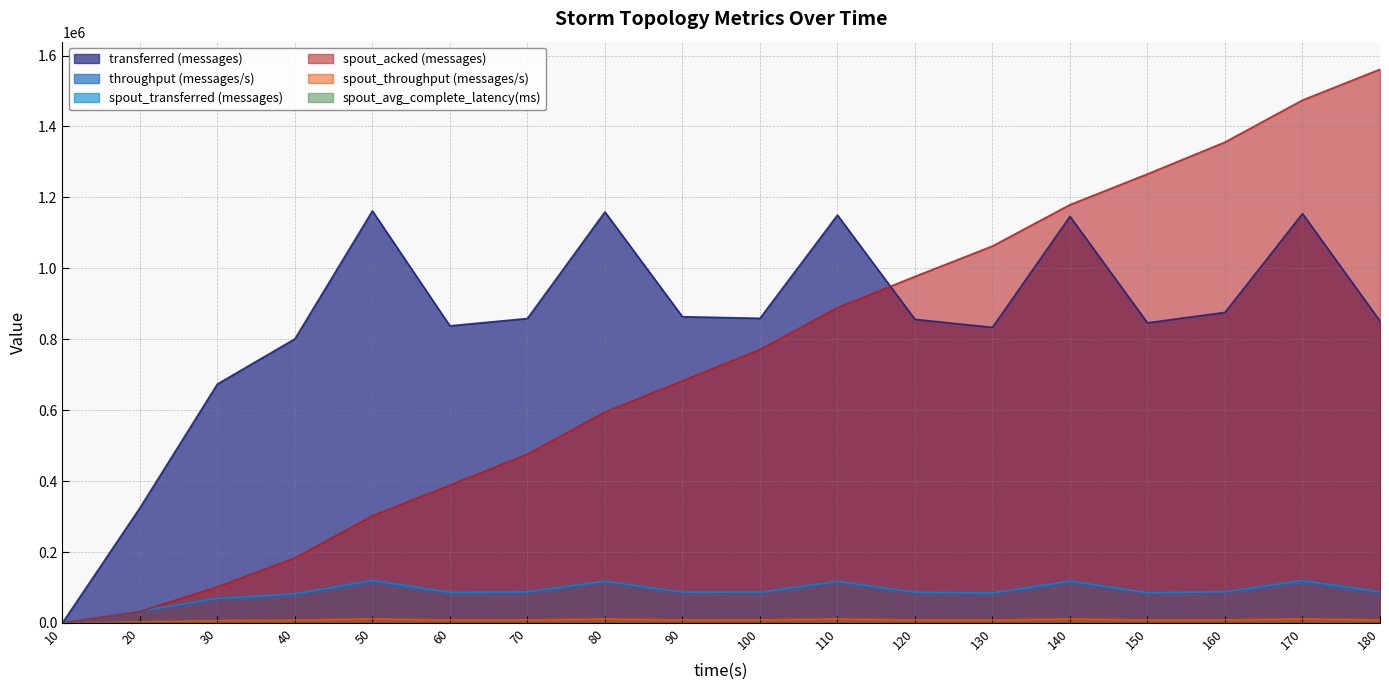

Rank the series at 160 from highest to lowest value.

spout_acked (messages), transferred (messages), spout_transferred (messages), throughput (messages/s), spout_throughput (messages/s), spout_avg_complete_latency(ms)